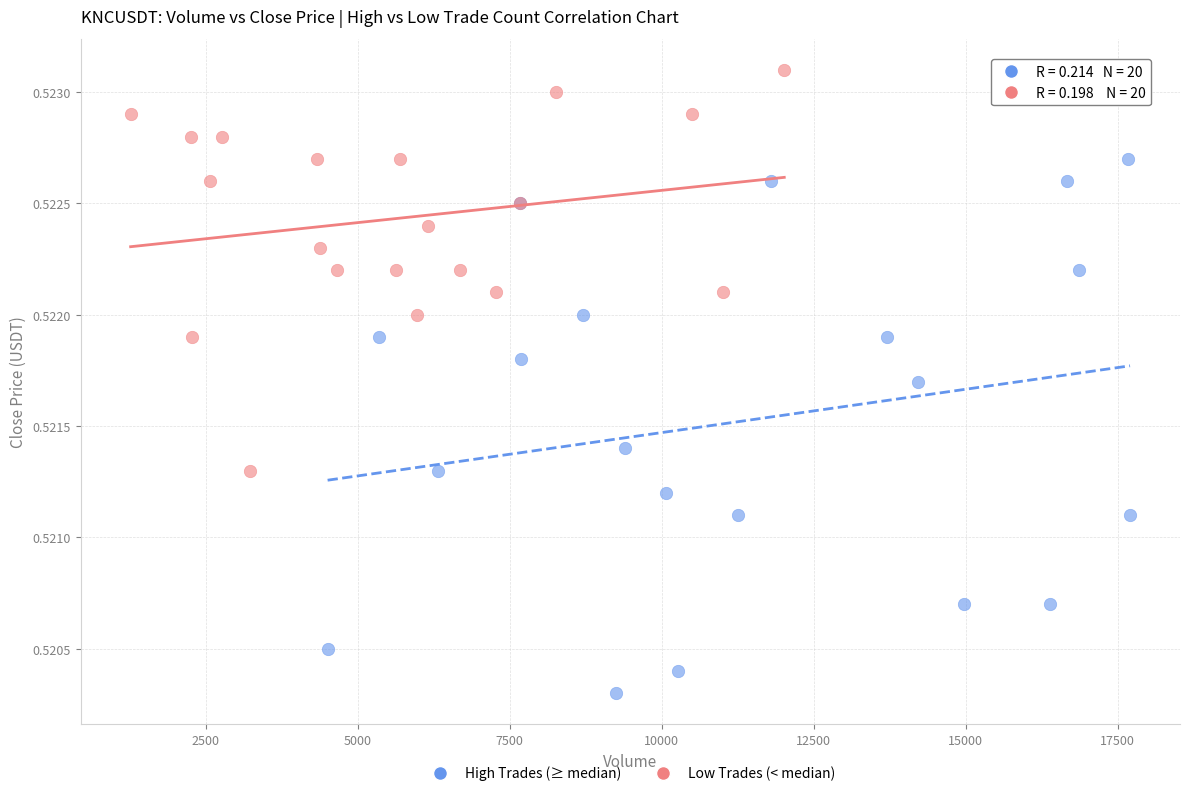

Which series contains the lowest Y value?

High Trades (≥ median)